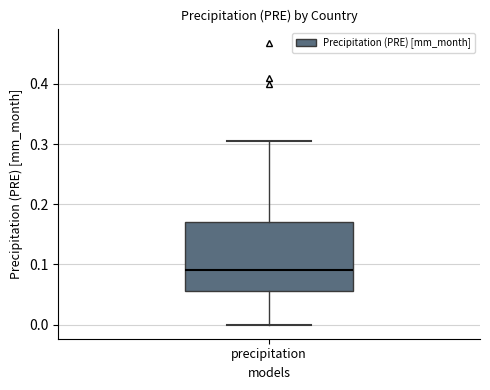

Where does the median line of the box for precipitation sit on the y-axis? The values are not printed on the chart, so give them approximately, as read against the axis.

0.09